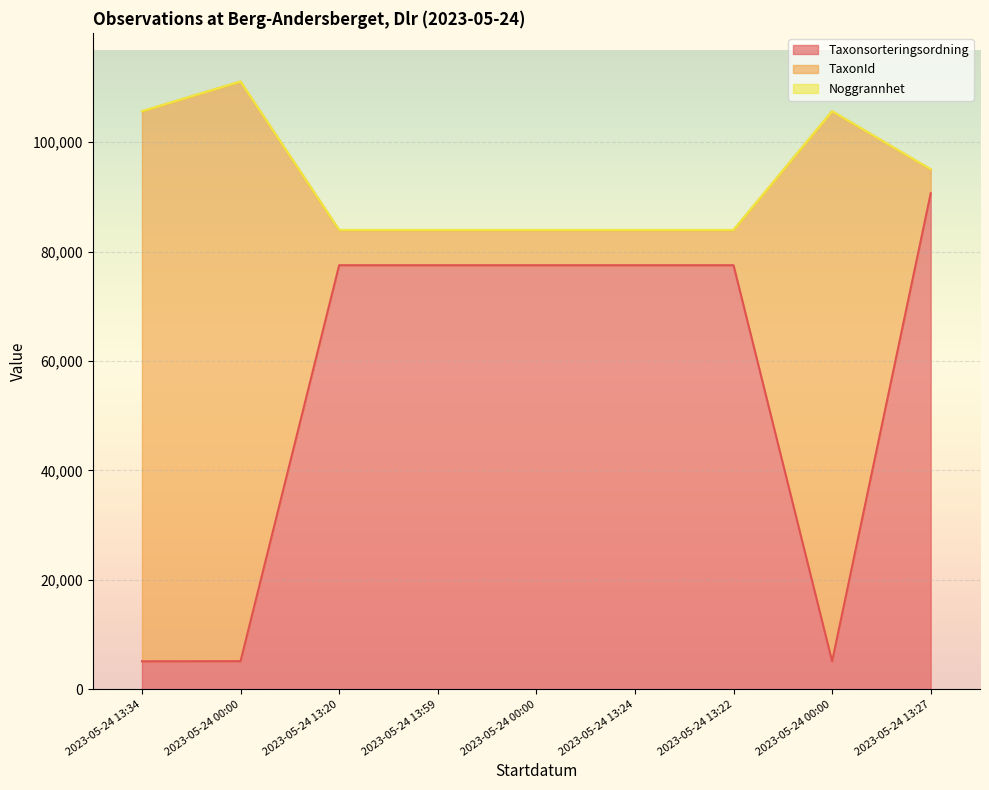

How many data points in Taxonsorteringsordning are above 77506?

1